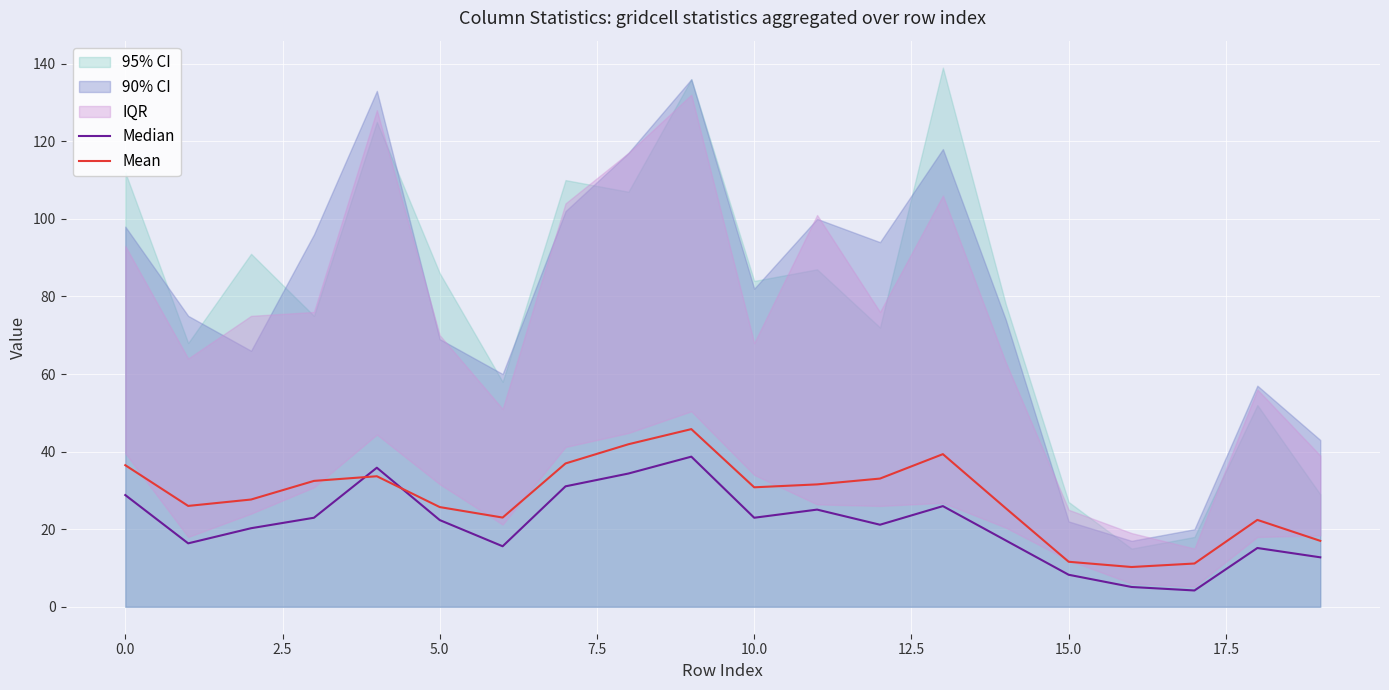

At how many categories does at least one series exceed 29?

10